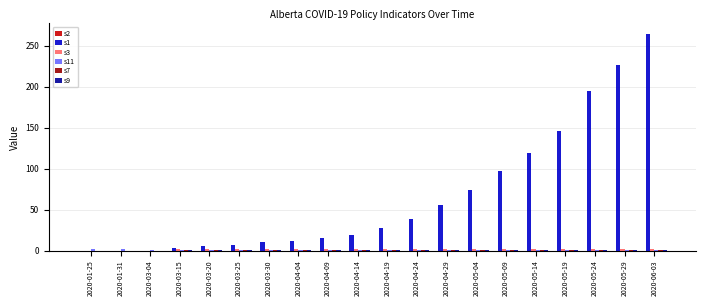

The s1 series shows 190.6 at 2020-05-14. True or false?

False